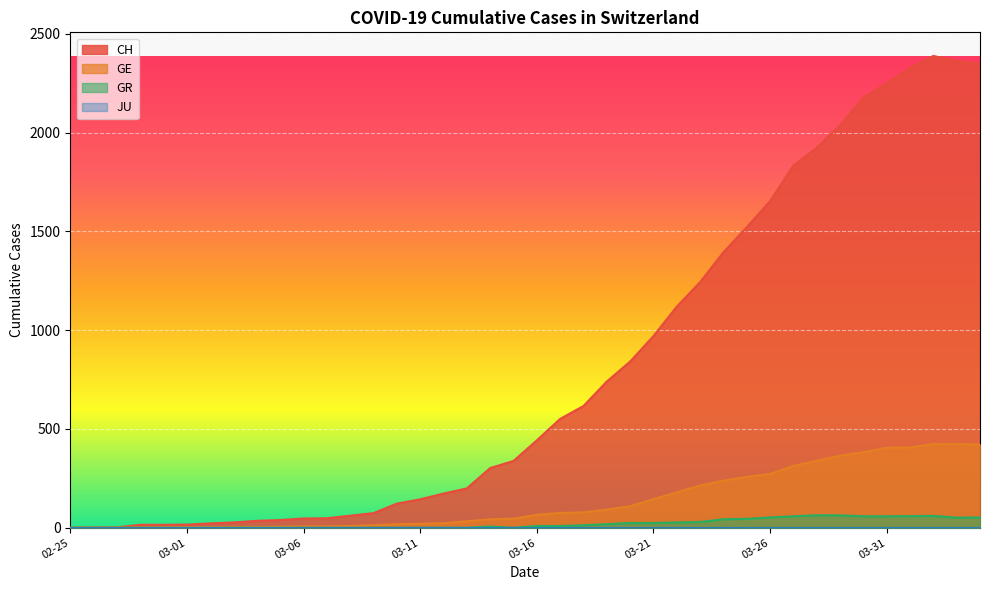

Which series has the largest total across all categories?

CH